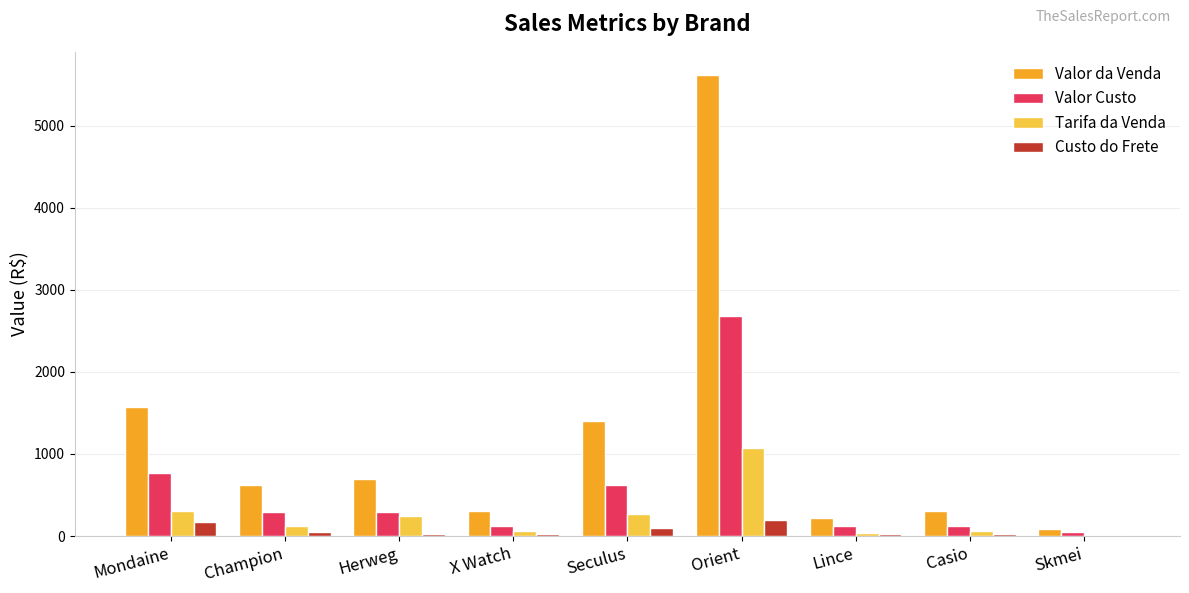

At which category does the chart reach its peak across all series?

Orient